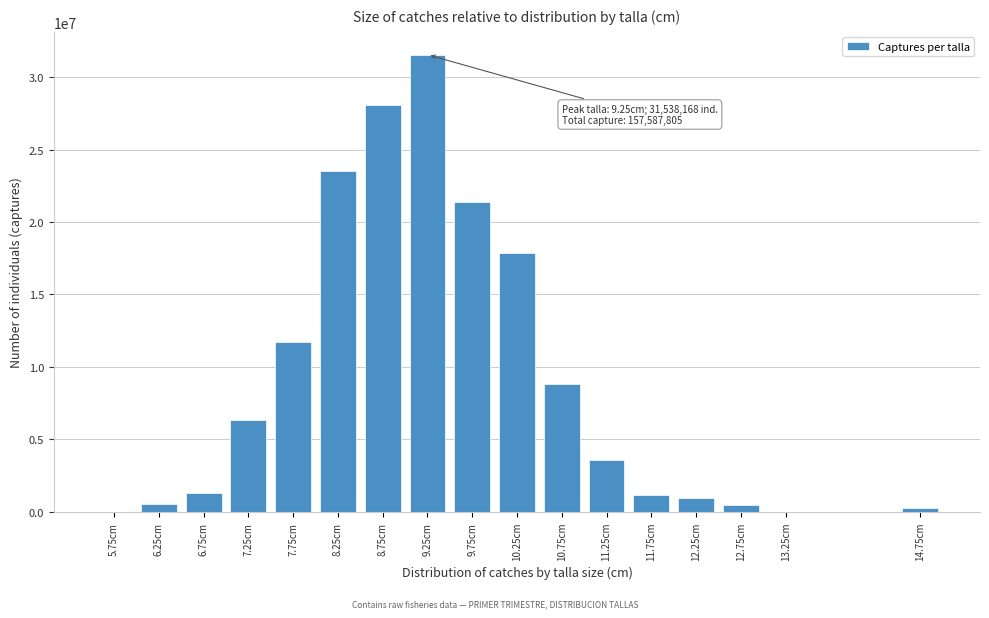

What is the sum of all values?

157587805